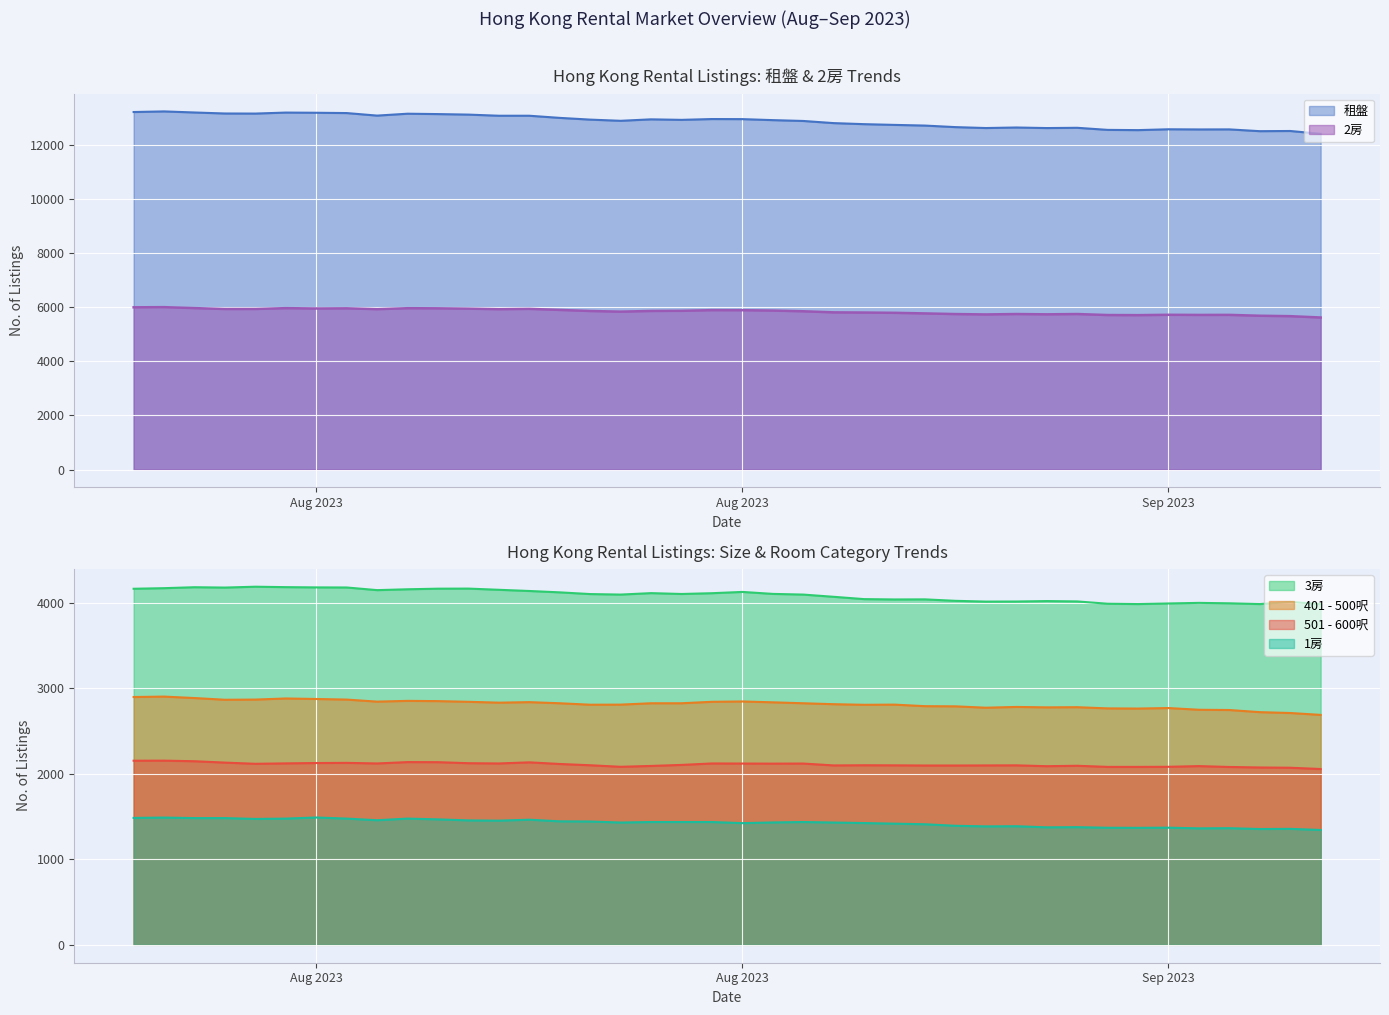

Which category has the highest value in the 1房 series?

Aug 2023